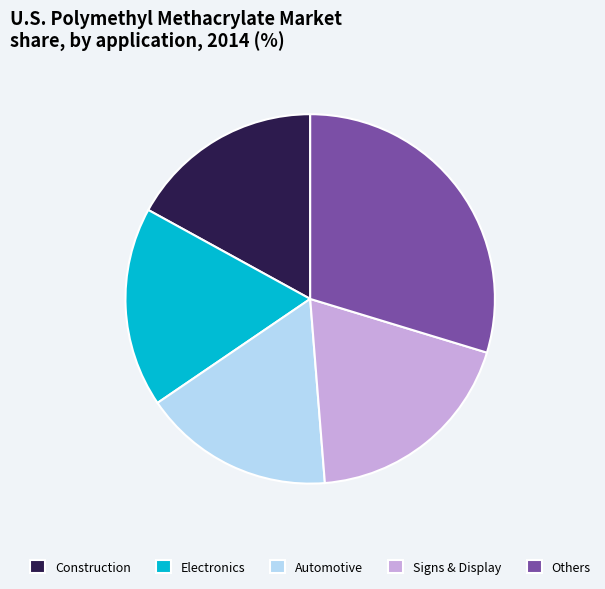

Is it true that Signs & Display is 19% of the pie?

True